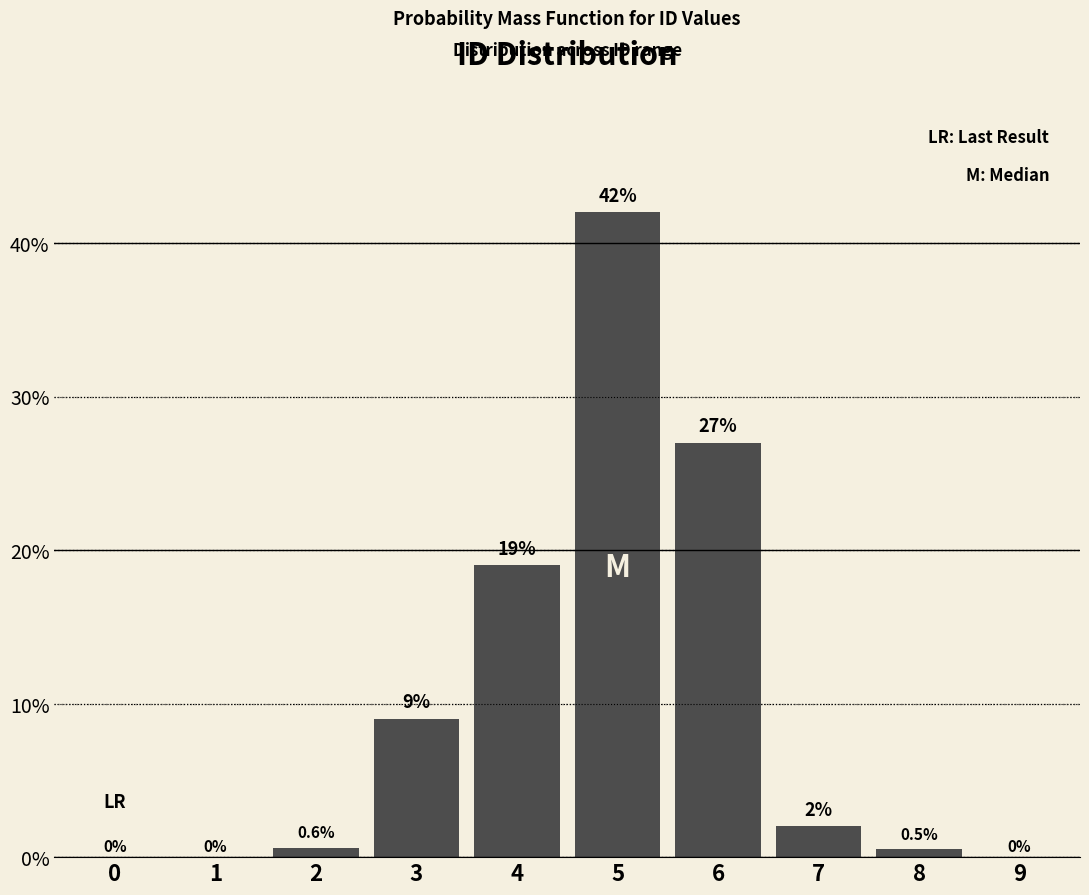

Are the bars horizontal?

No